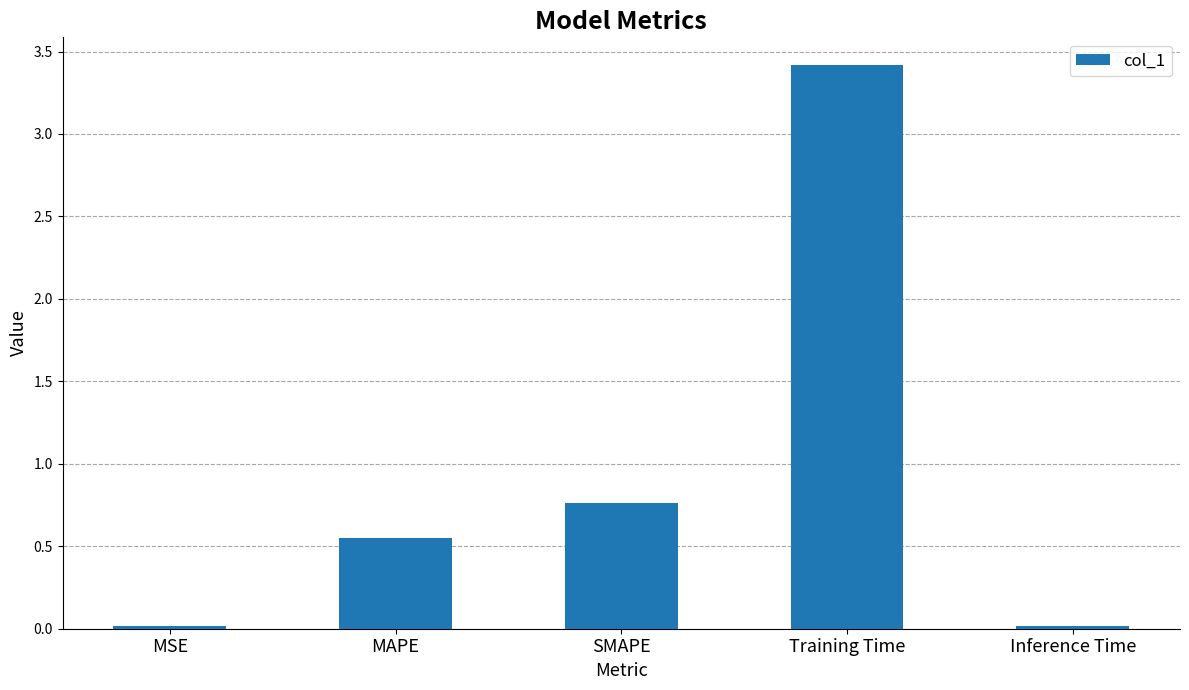

What position from the right is Inference Time?

1